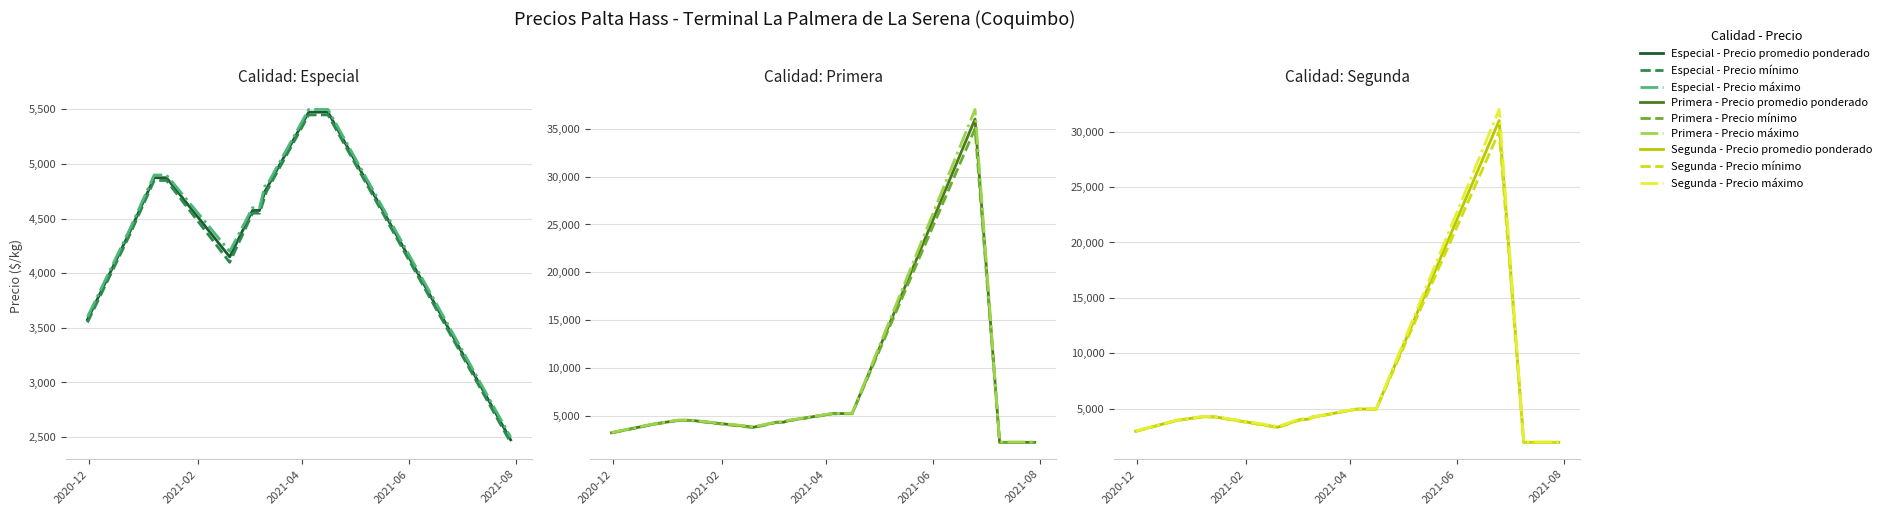

How many distinct data groups are displayed?

3